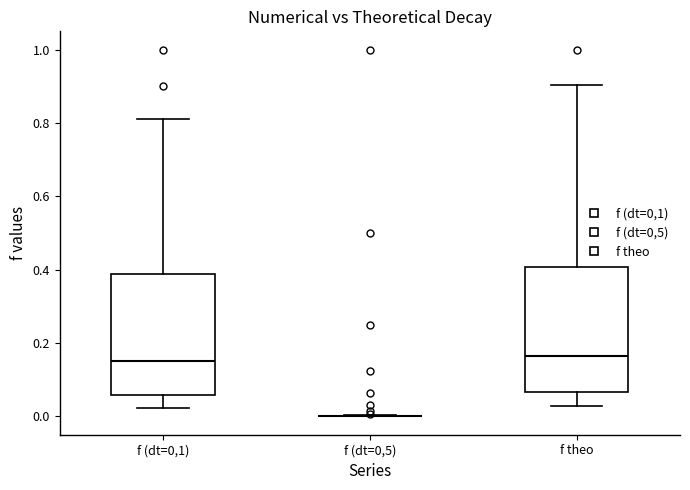

Reading left to right, read every box against the y-axis: the position of its median line, the range the box covers, and the ends of its whiskers. The values are not printed on the chart, so give them approximately, as read against the axis.

f (dt=0,1): median 0.16, box 0.06 to 0.38, whiskers 0.02 to 0.82
f (dt=0,5): box collapsed to a line at 0.00, whiskers 0.00 to 0.00
f theo: median 0.16, box 0.06 to 0.40, whiskers 0.02 to 0.90